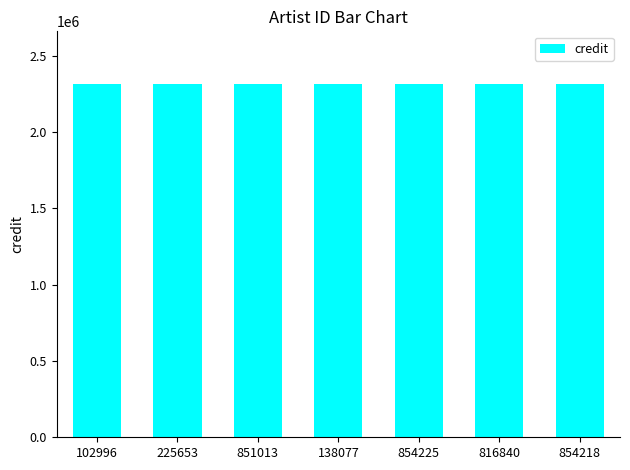

What is the label of the 3rd bar from the right?

854225